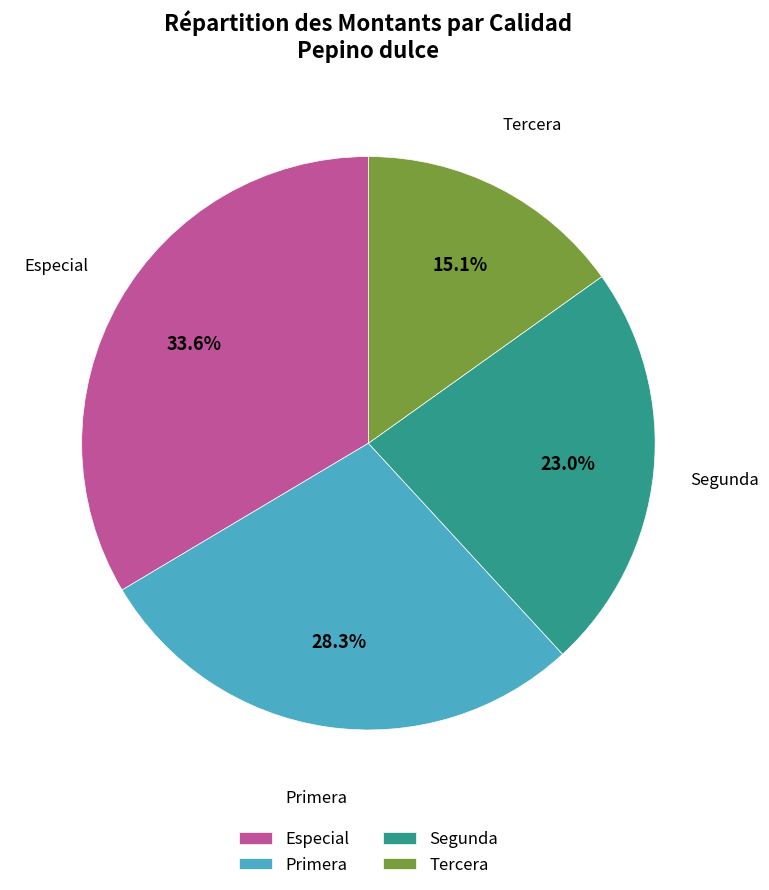

Between Segunda and Especial, which is larger?

Especial